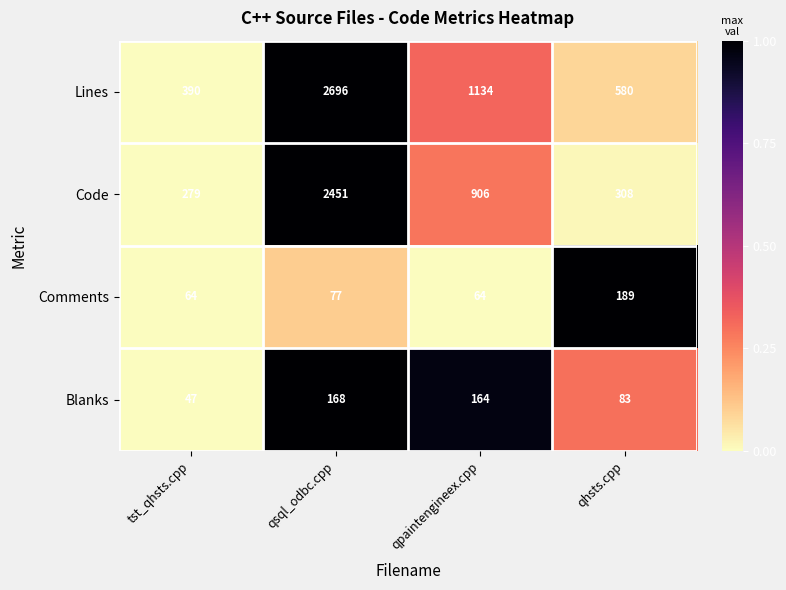

Count the number of data series in this chart.

4